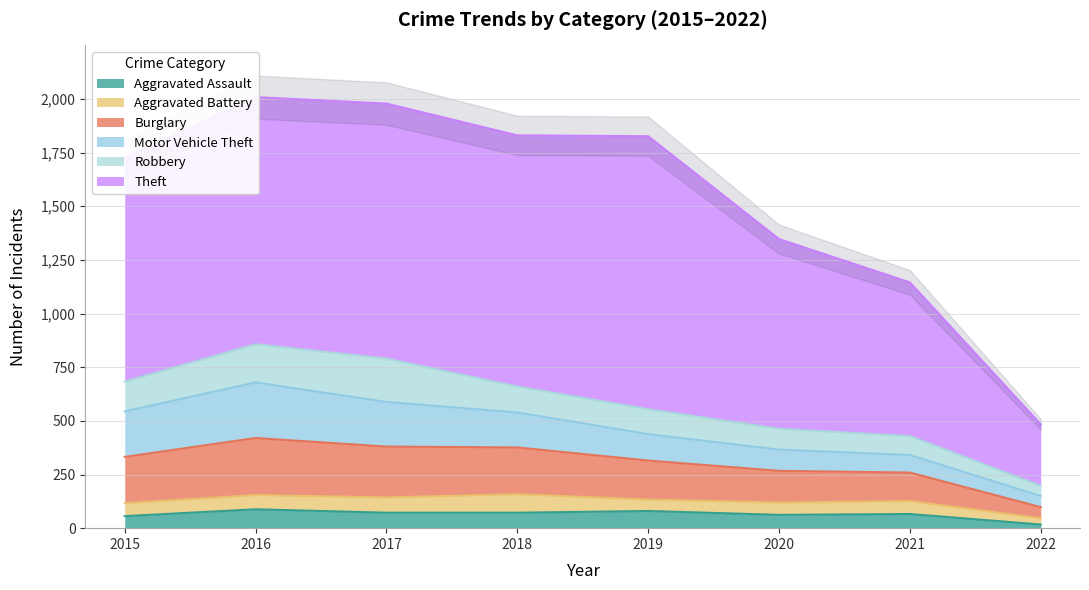

What is the total value across all series at 2016?

2008